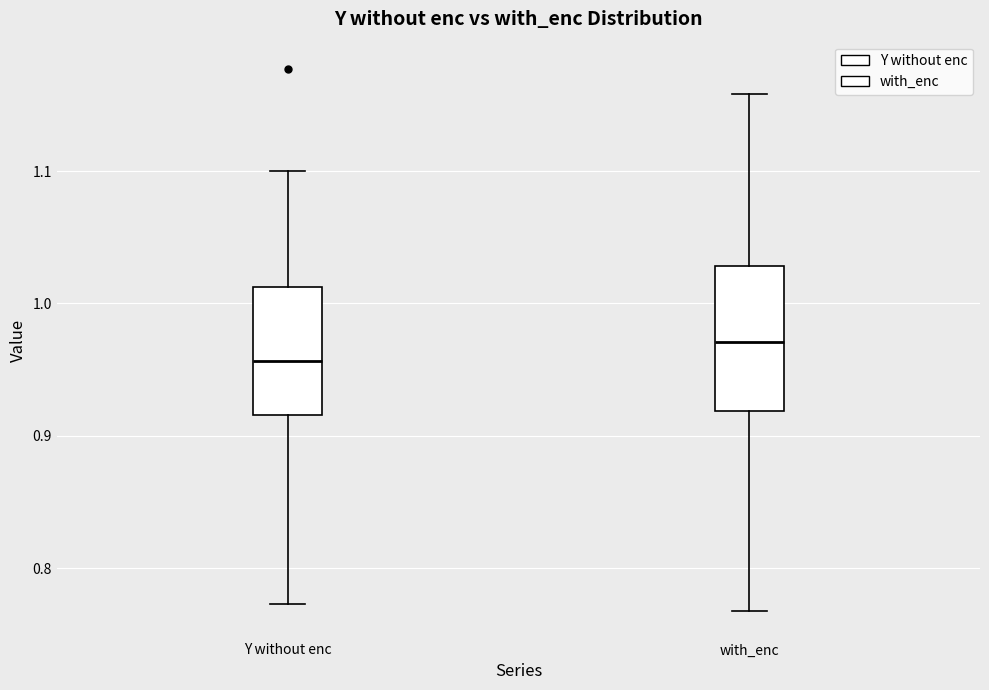

Comparing the boxes themselves (not the whiskers), which one is the tallest?

with_enc